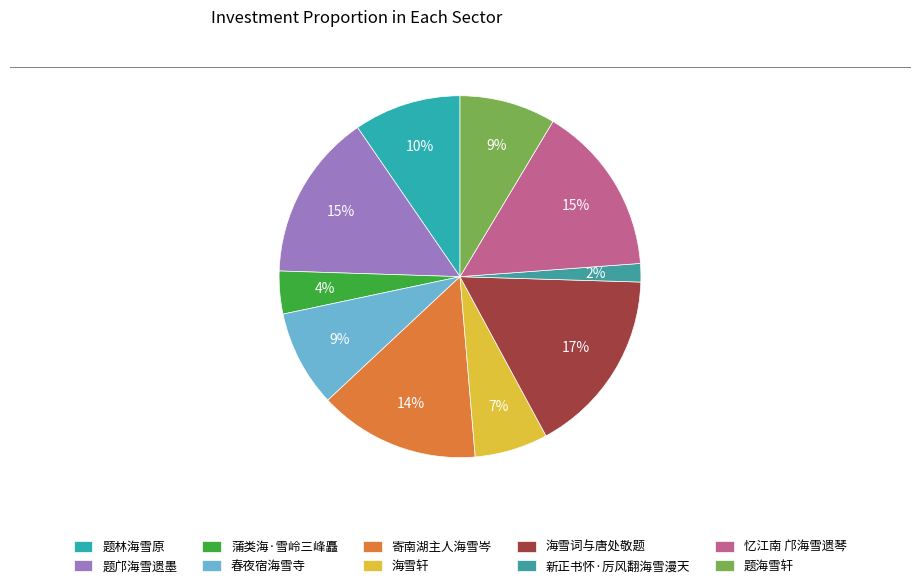

To the nearest percent, what is the average slice percentage?

10%